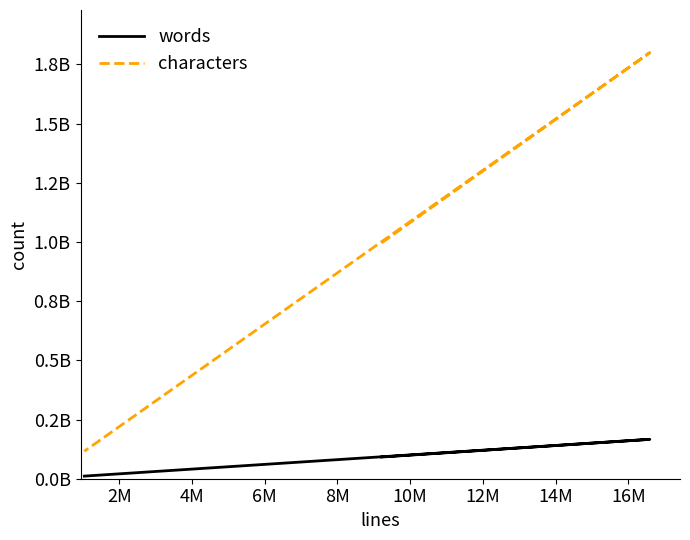

How many values in the characters series exceed 996253904?

1